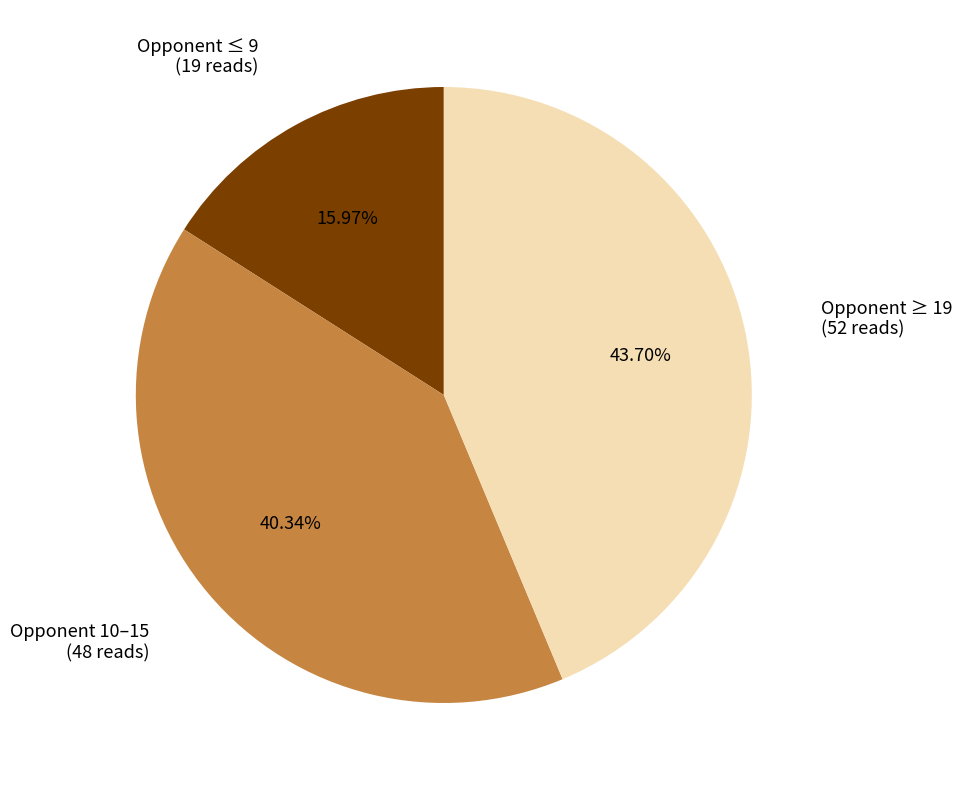

Is there a majority slice in this chart?

No